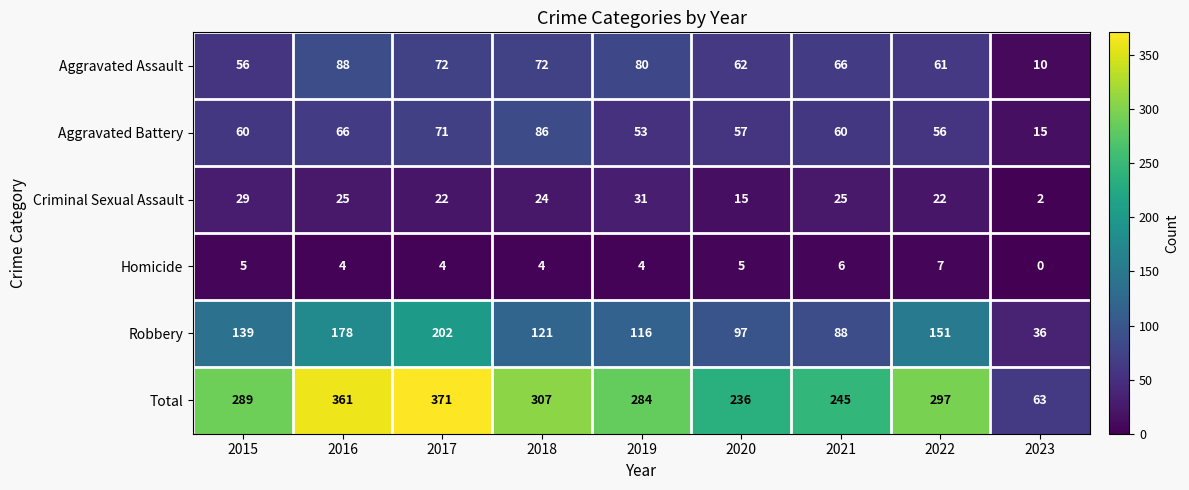

What is the difference between the highest and lowest values at 2015?

284